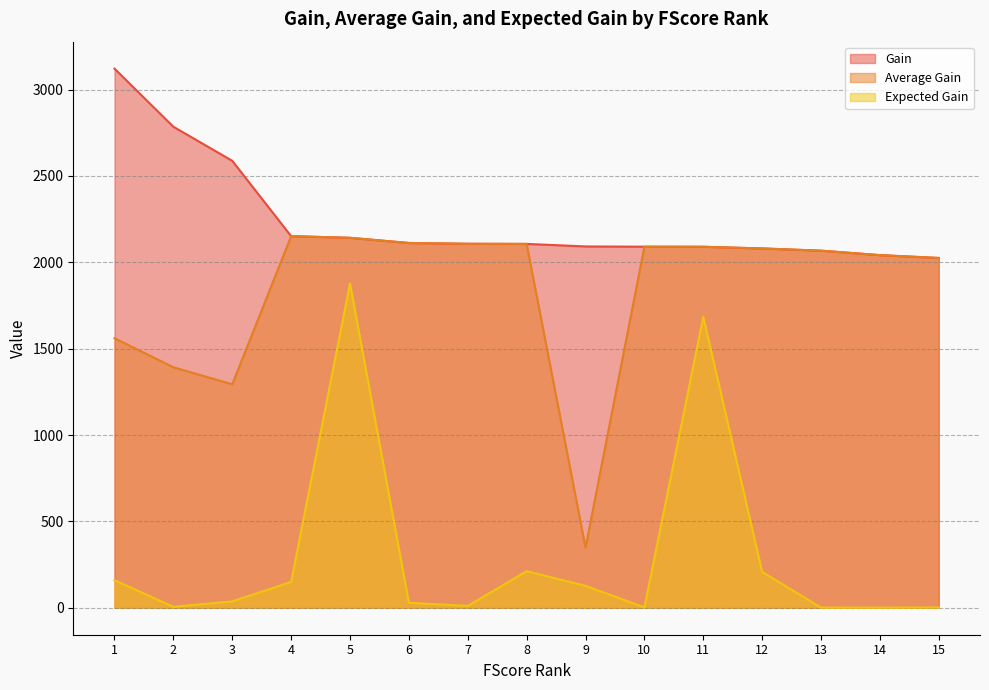

Is it true that Gain equals 1037.0 at 9?

False